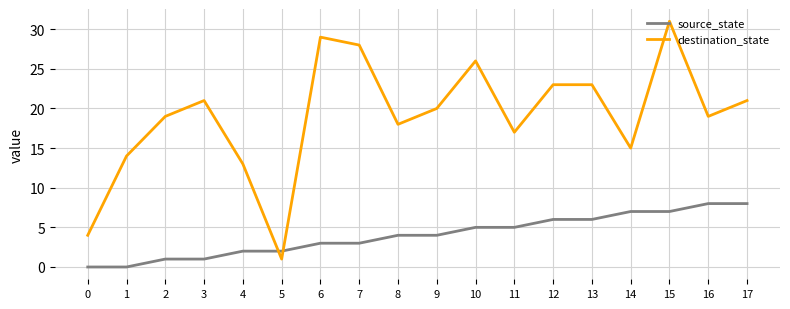

List the series in order of their peak value, lowest first.

source_state, destination_state